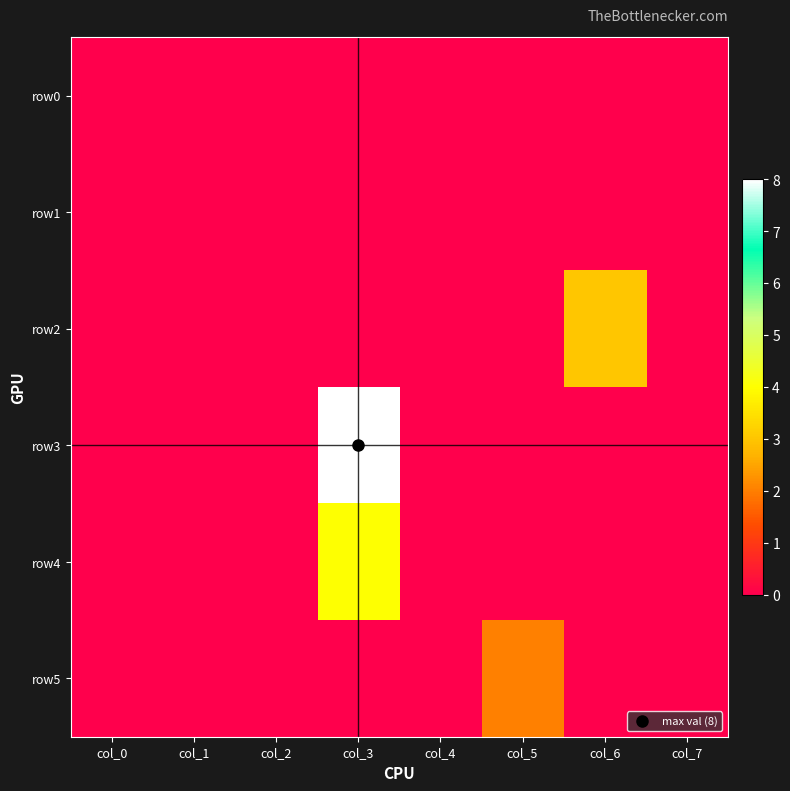

Between col_0 and col_1, which is larger?

col_0